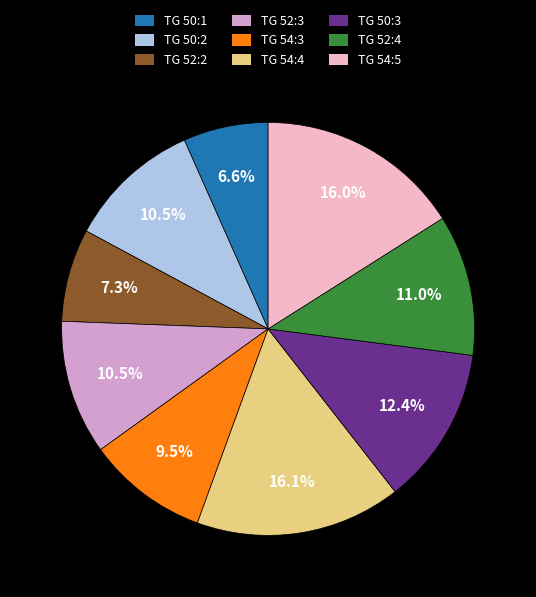

Does TG 52:3 represent more than half of the total?

No